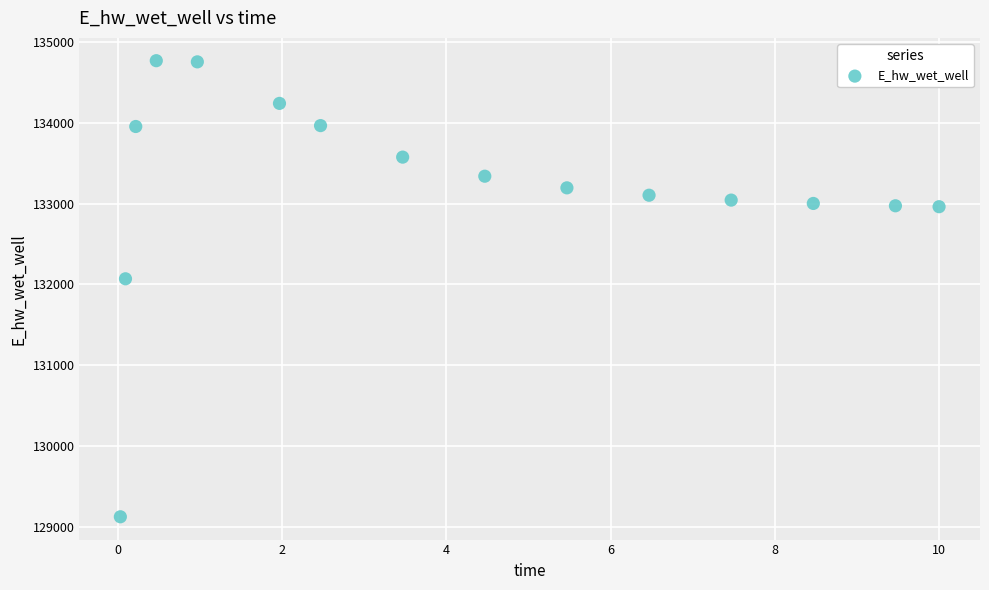

What is the range of X values (max minus min)?

10.0